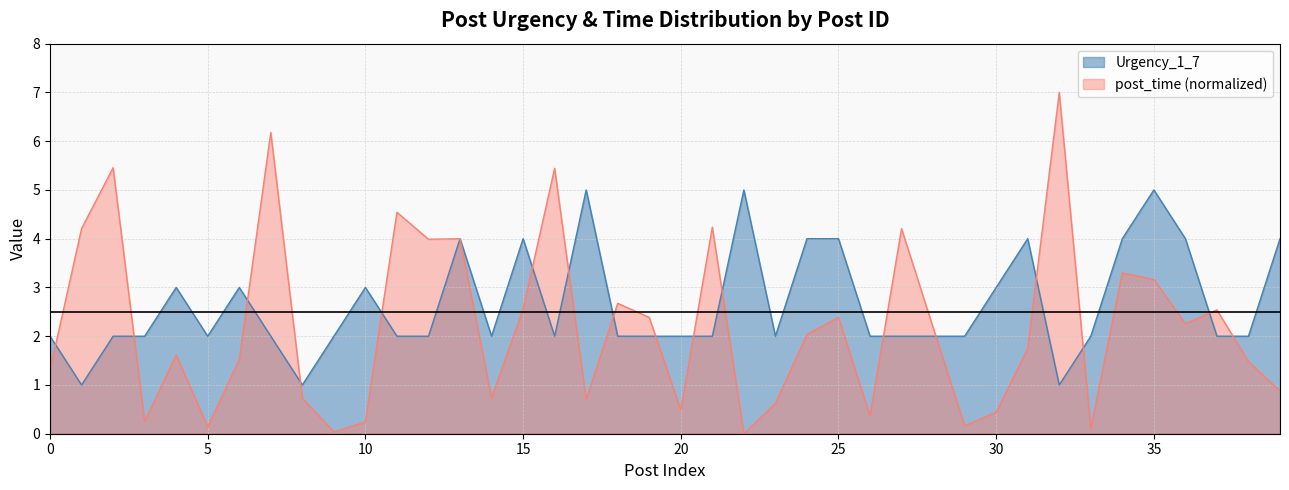

How many data points does each series have?

40